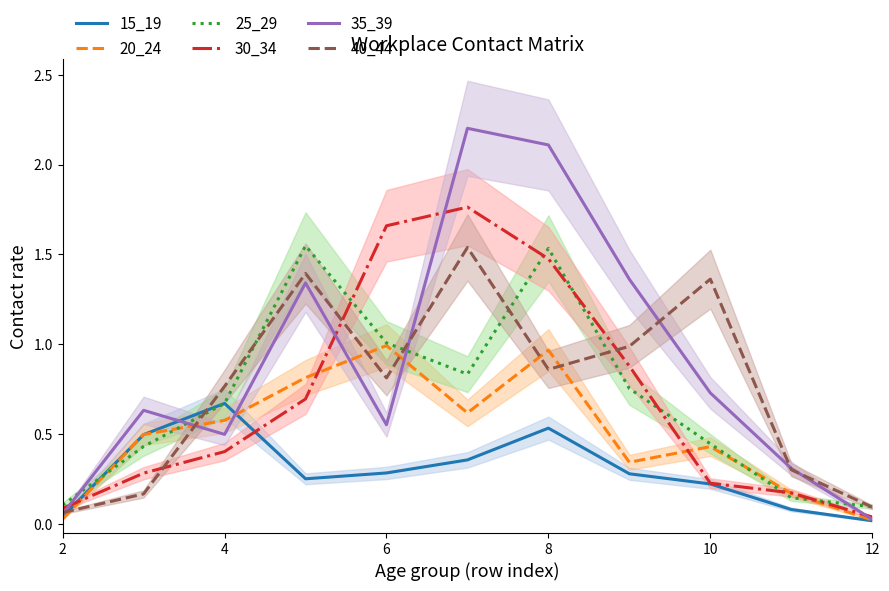

Does the chart have visible grid lines?

No